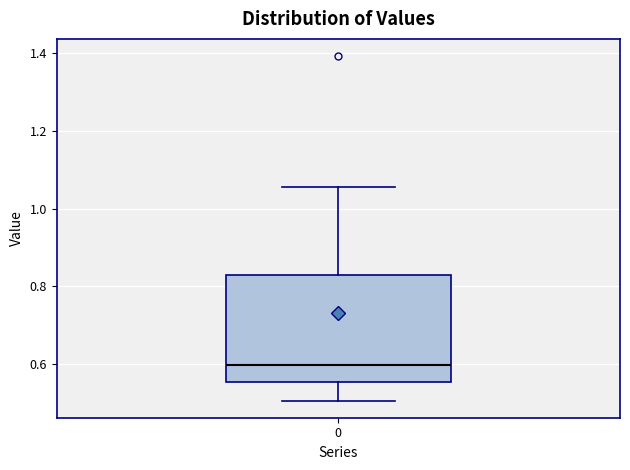

Where is the lower edge of the box at x = 0 on the y-axis? The values are not printed on the chart, so give them approximately, as read against the axis.

0.56